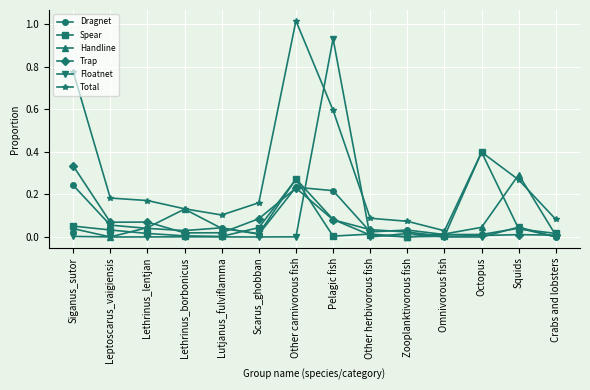

At which category does Total reach its first local valley?

Lutjanus_fulviflamma